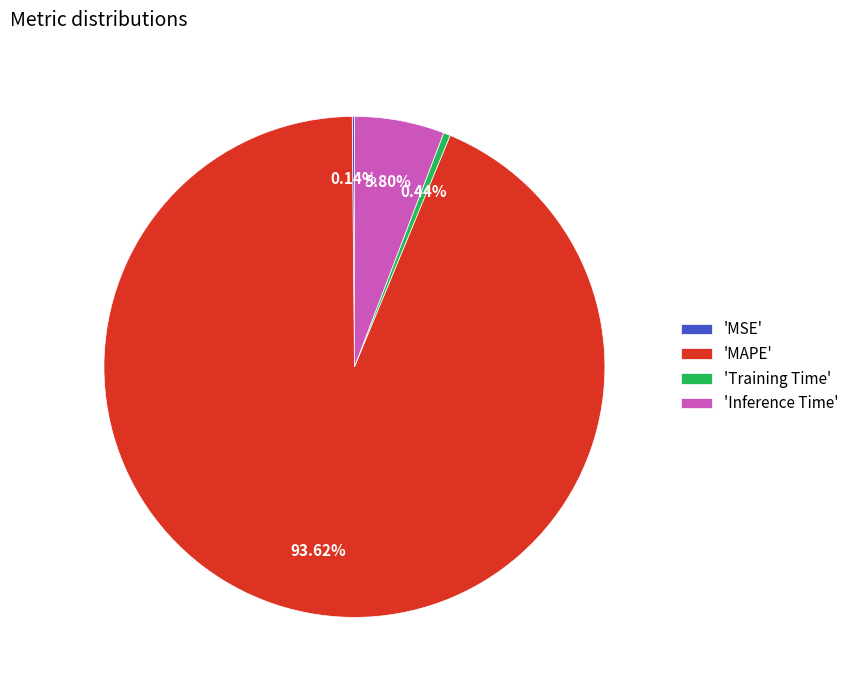

Between 'MAPE' and 'Inference Time', which is larger?

'MAPE'